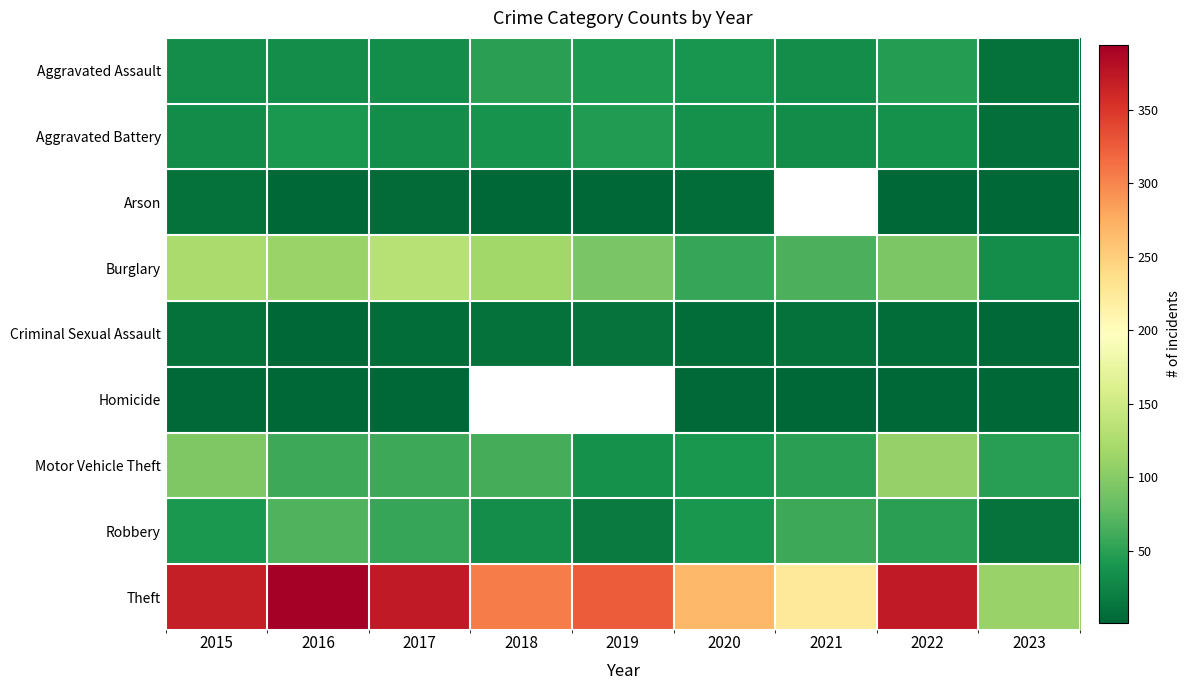

At which category does the chart reach its minimum across all series?

2016